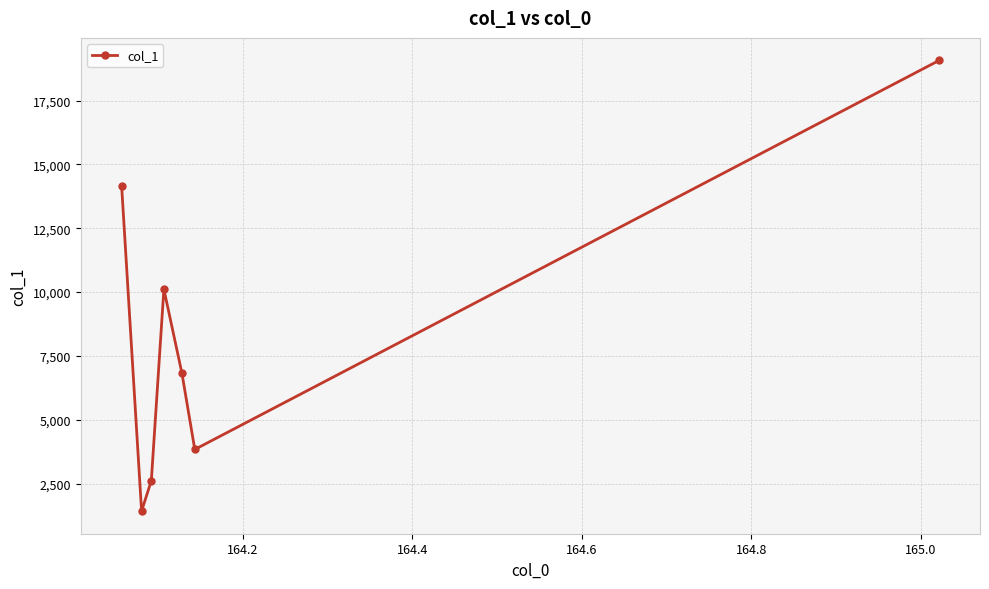

What is the greatest value displayed?

19075.9